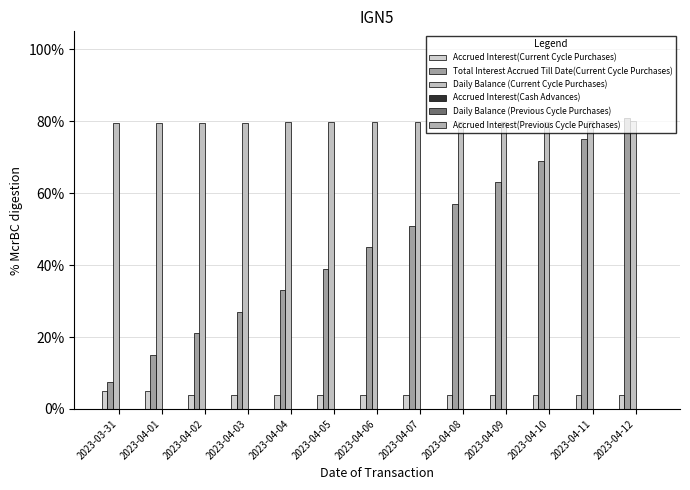

Reading left to right, extract all data points from this chart.

Accrued Interest(Current Cycle Purchases): 0.0	0.1	0.0	0.0	0.0	0.0	0.0	0.0	0.0	0.0	0.0	0.0	0.0
Total Interest Accrued Till Date(Current Cycle Purchases): 0.1	0.2	0.2	0.3	0.3	0.4	0.4	0.5	0.6	0.6	0.7	0.8	0.8
Daily Balance (Current Cycle Purchases): 0.8	0.8	0.8	0.8	0.8	0.8	0.8	0.8	0.8	0.8	0.8	0.8	0.8
Accrued Interest(Cash Advances): 0.0	0.0	0.0	0.0	0.0	0.0	0.0	0.0	0.0	0.0	0.0	0.0	0.0
Daily Balance (Previous Cycle Purchases): 0.0	0.0	0.0	0.0	0.0	0.0	0.0	0.0	0.0	0.0	0.0	0.0	0.0
Accrued Interest(Previous Cycle Purchases): 0.0	0.0	0.0	0.0	0.0	0.0	0.0	0.0	0.0	0.0	0.0	0.0	0.0